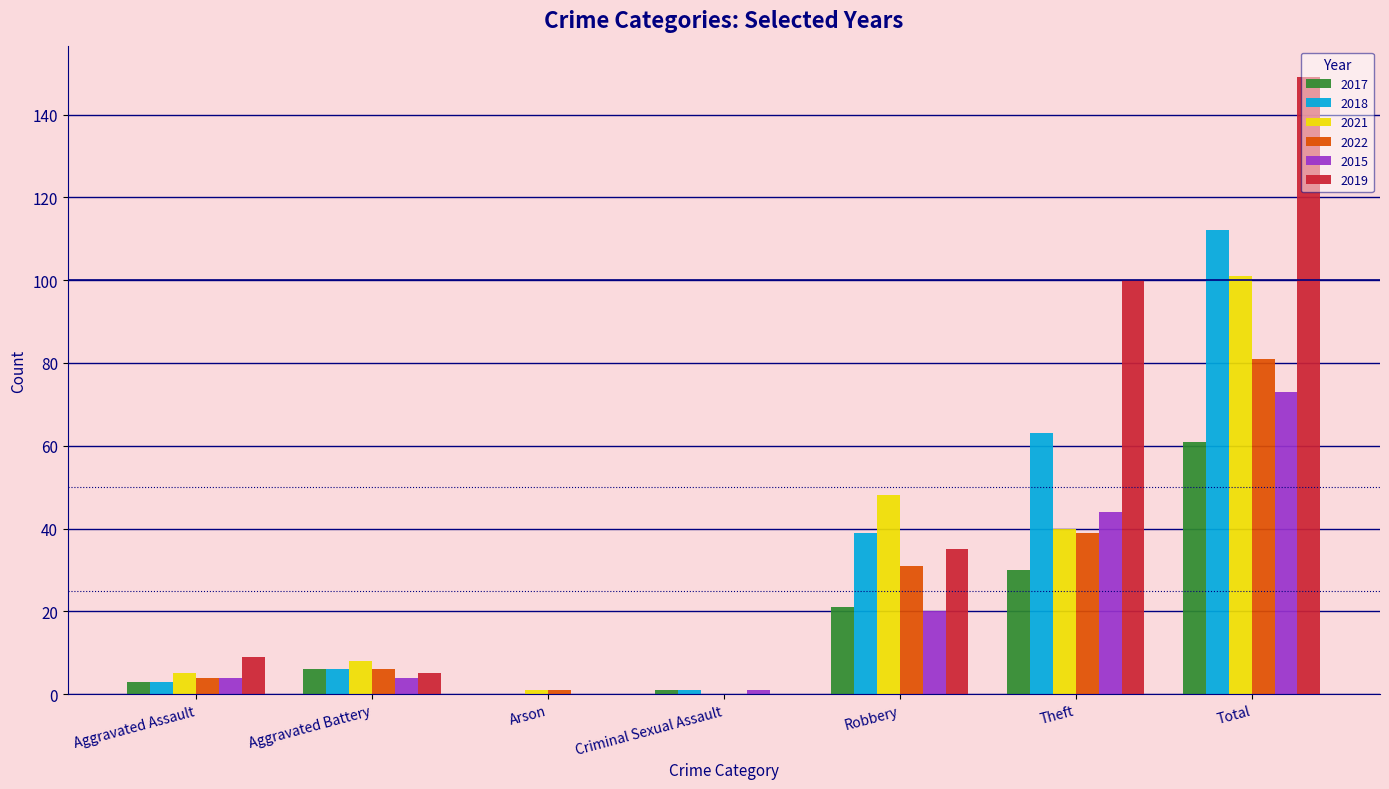

Which category has the highest value across all series?

Total